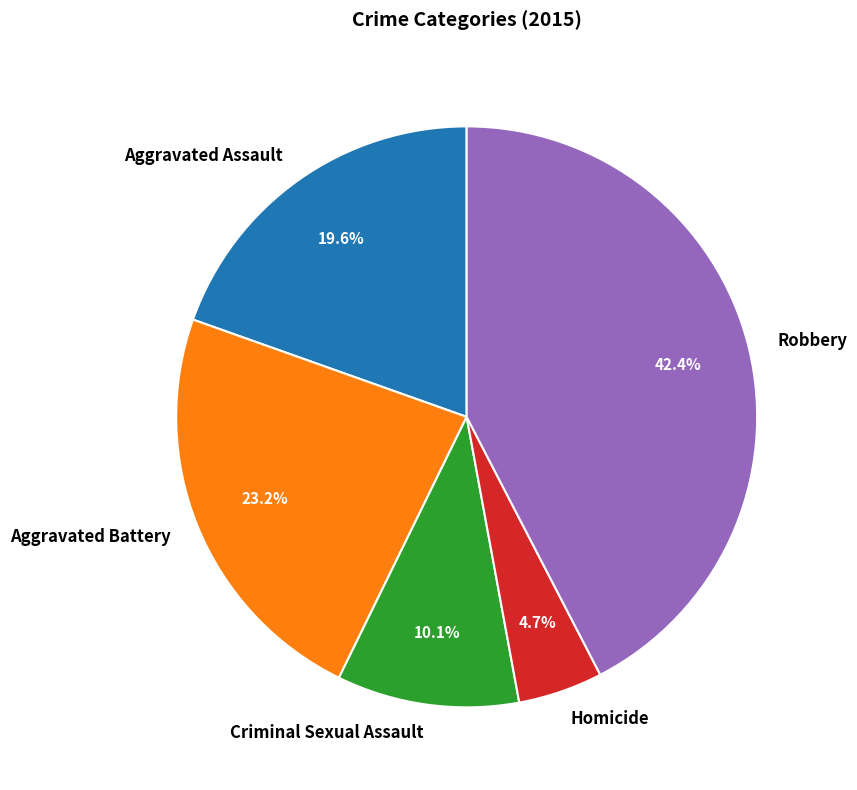

To the nearest percent, what portion does Criminal Sexual Assault represent?

10%